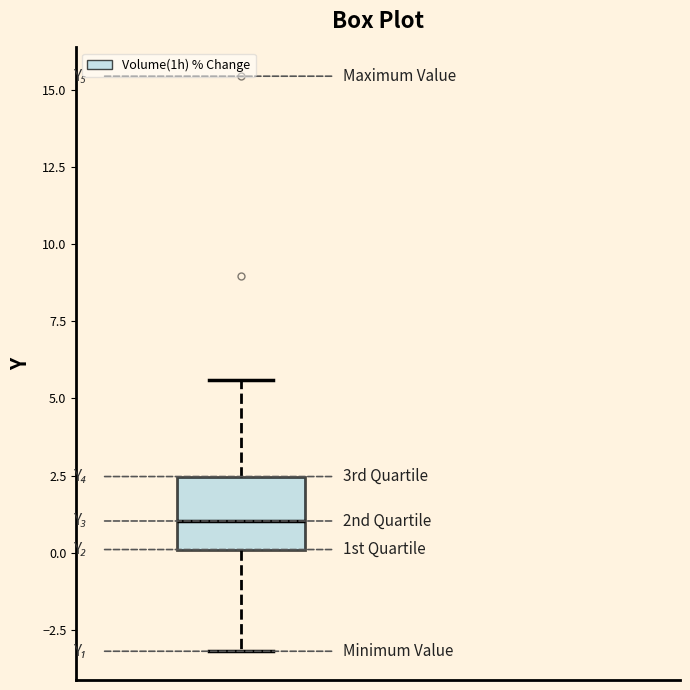

Where is the upper edge of the box on the y-axis? The values are not printed on the chart, so give them approximately, as read against the axis.

2.5